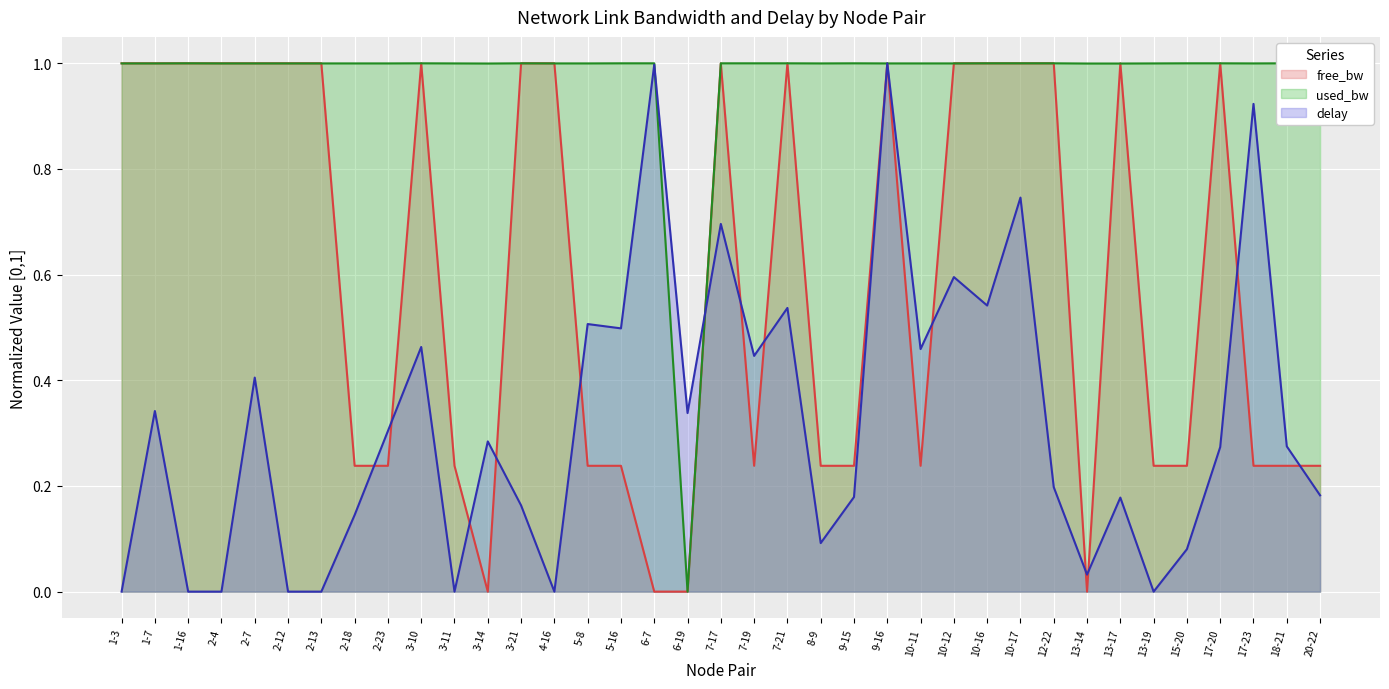

What position from the left is 4-16?

14